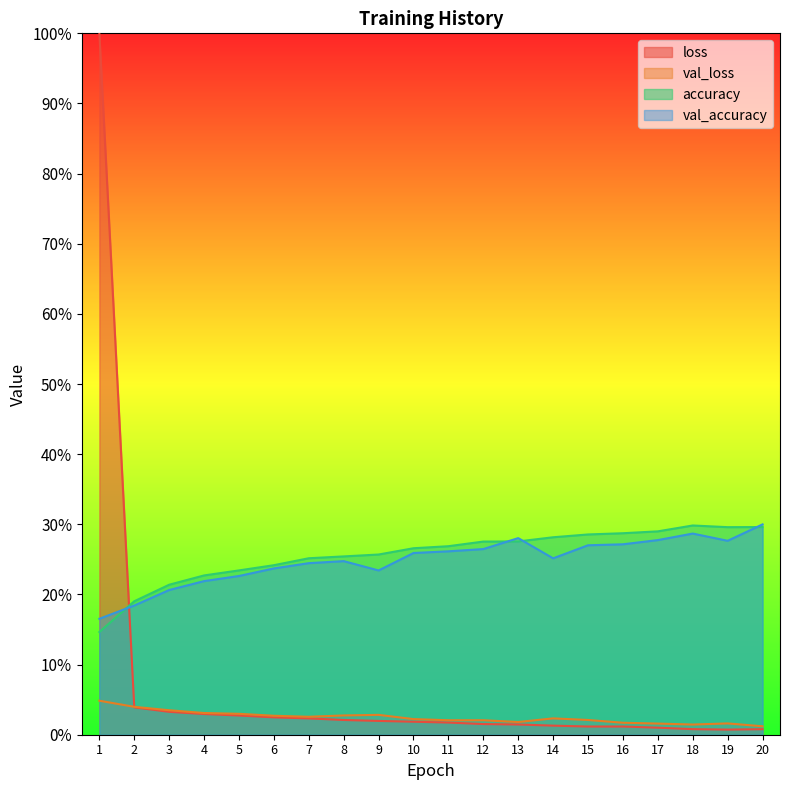

Rank the series by their maximum value, from highest to lowest.

loss, val_accuracy, accuracy, val_loss